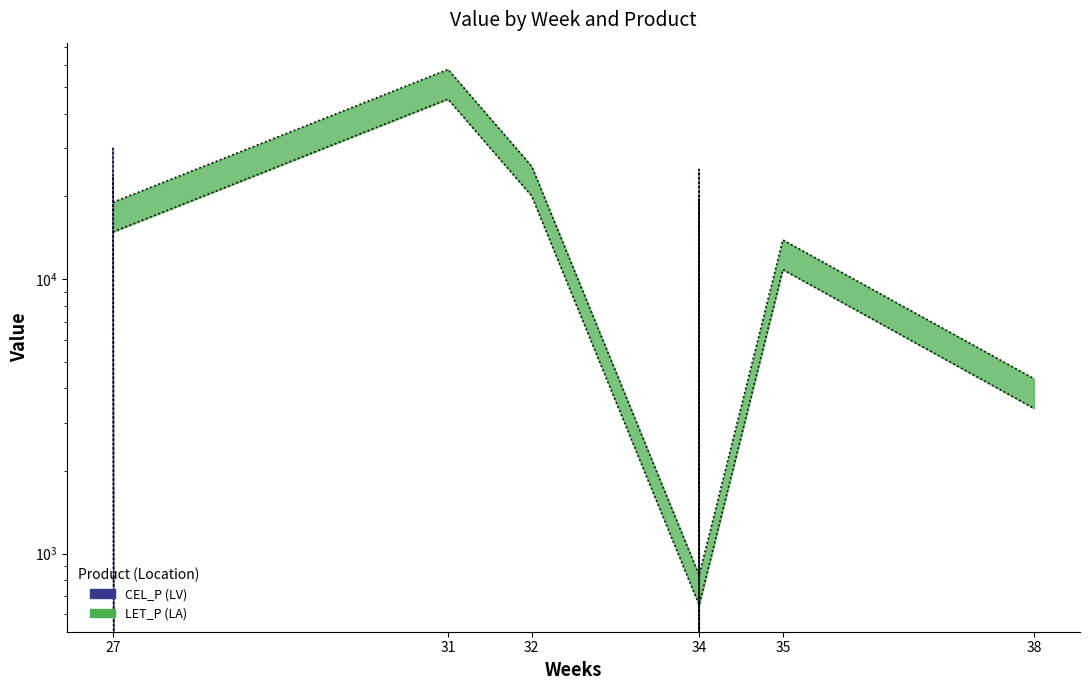

At how many categories does at least one series exceed 55650?

1